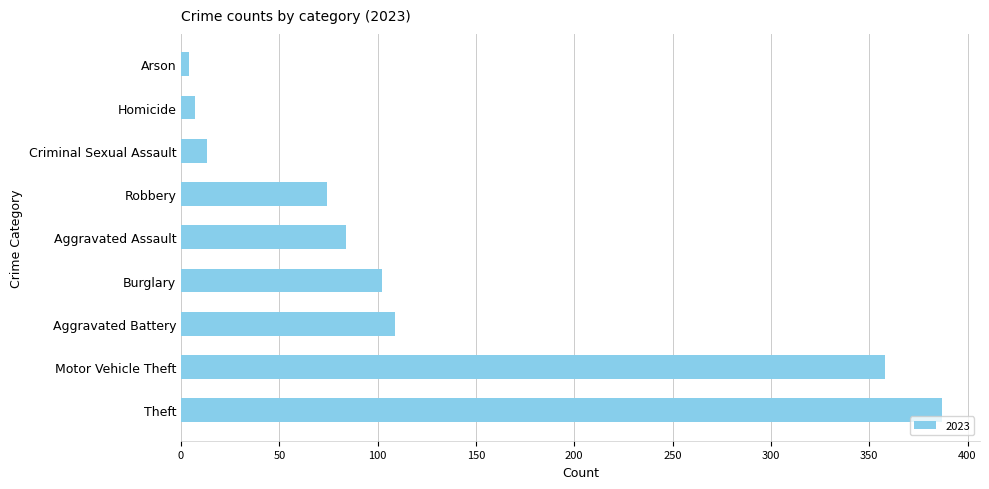

What is the difference between the values at Arson and Homicide?

3